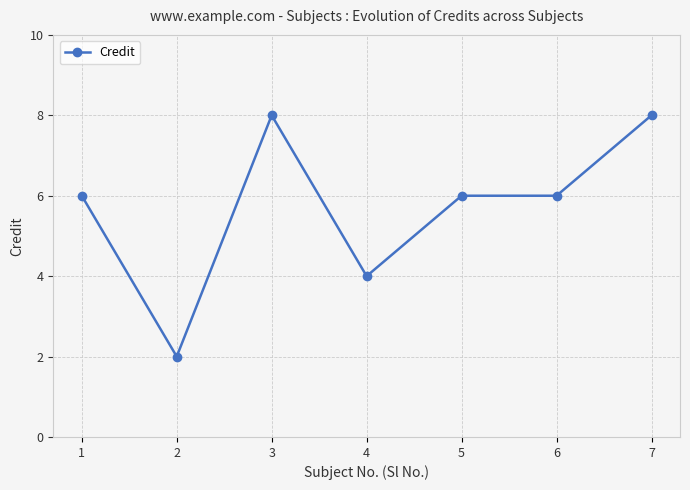

What is the greatest value displayed?

8